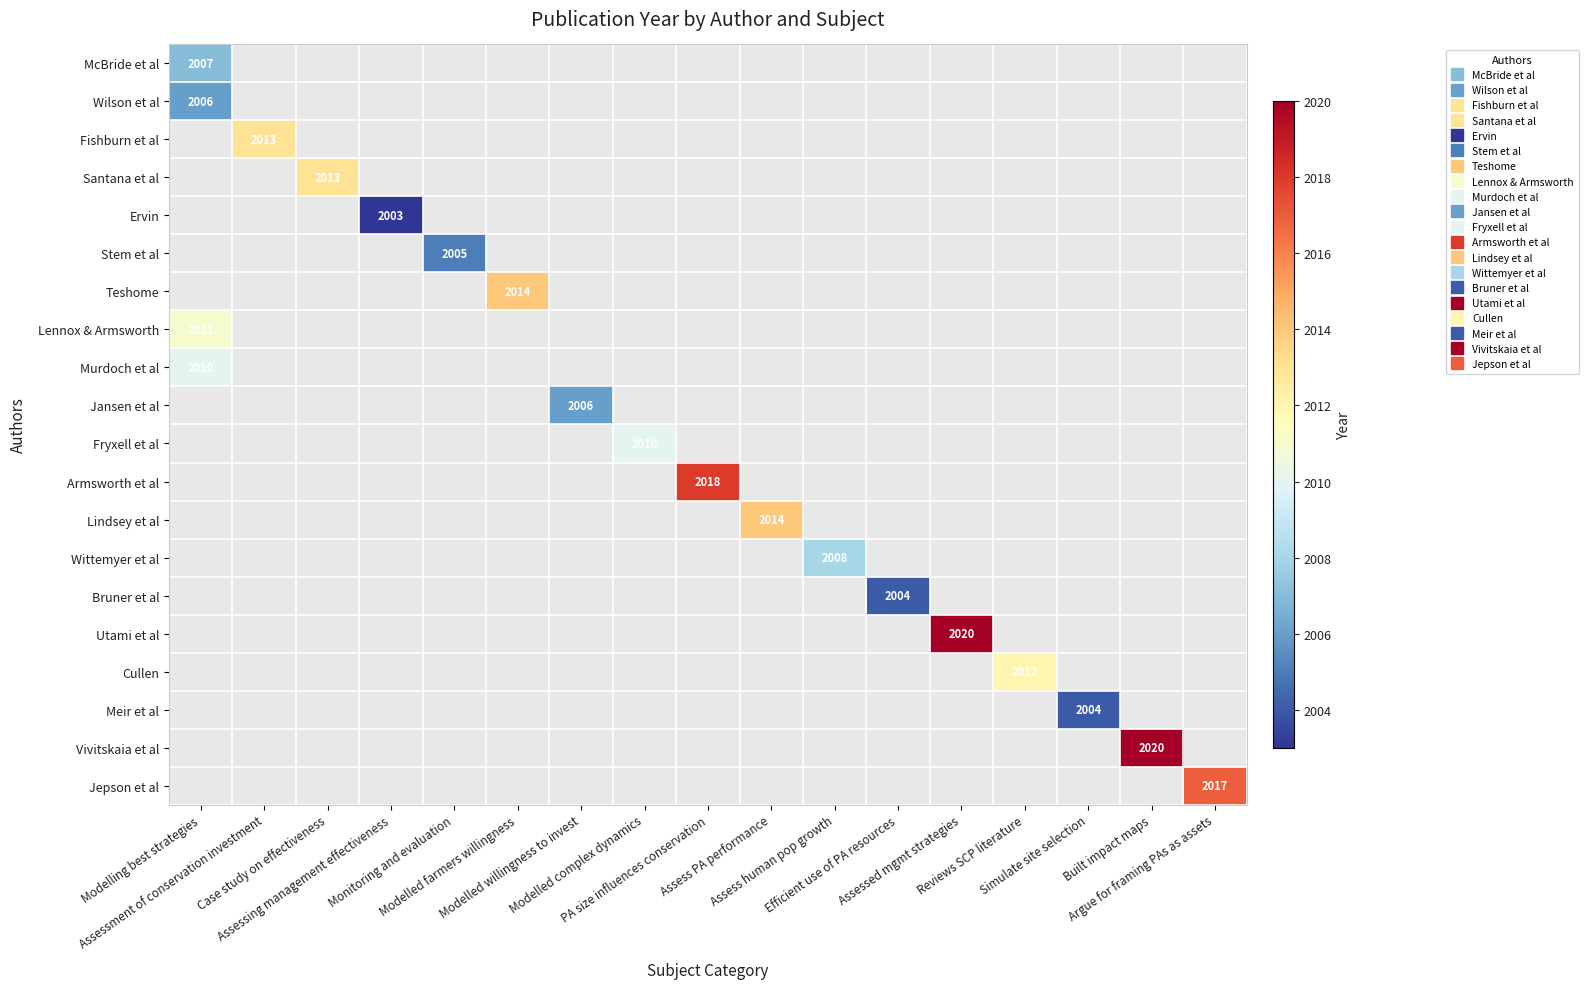

At which category does the chart reach its minimum across all series?

Assessing management effectiveness